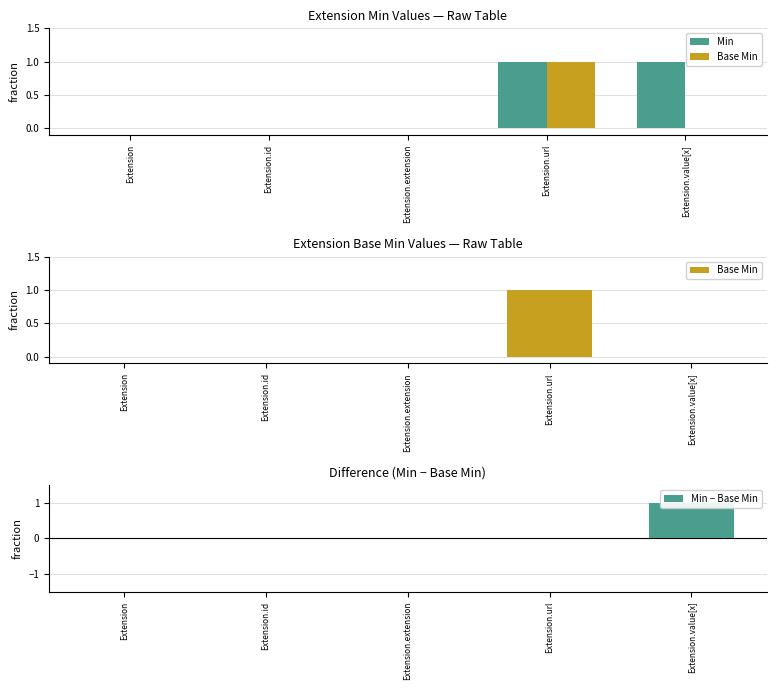

Is it true that Base Min equals 0 at Extension.value[x]?

True